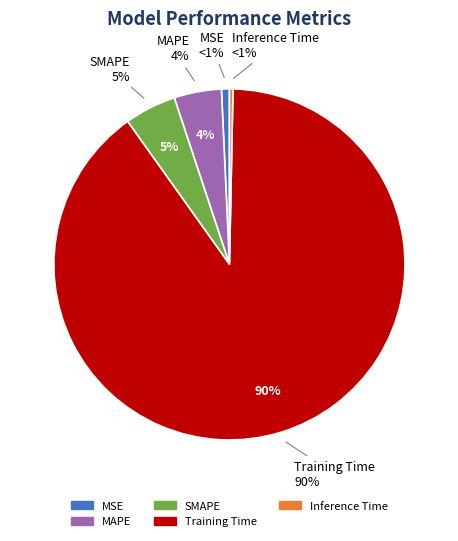

Approximately how many times larger is the value at SMAPE compared to Training Time?

0.1